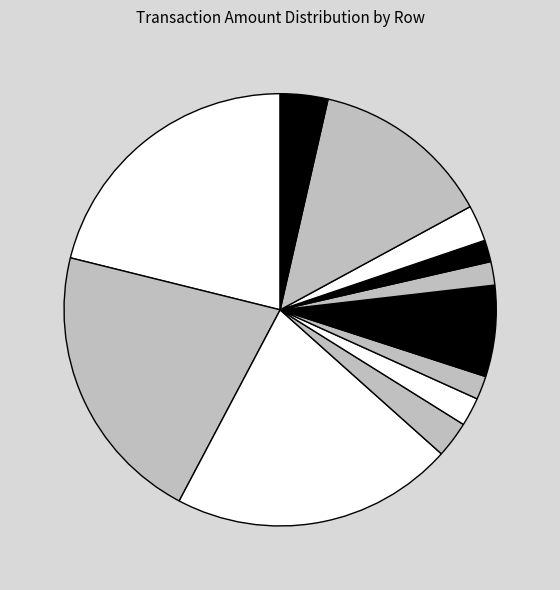

Count the number of slices in the pie.

12